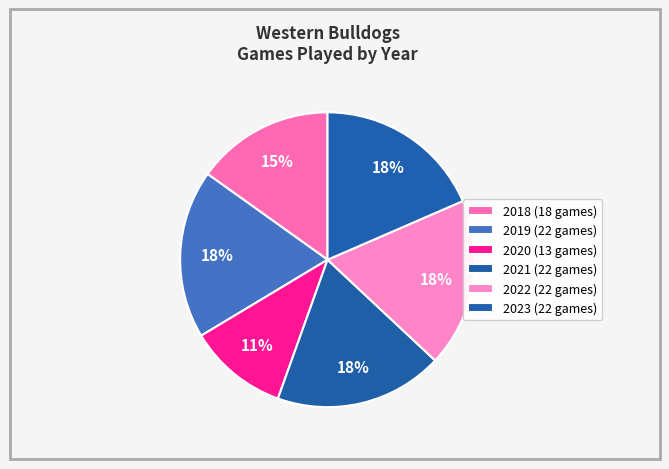

How many segments does this pie chart have?

6